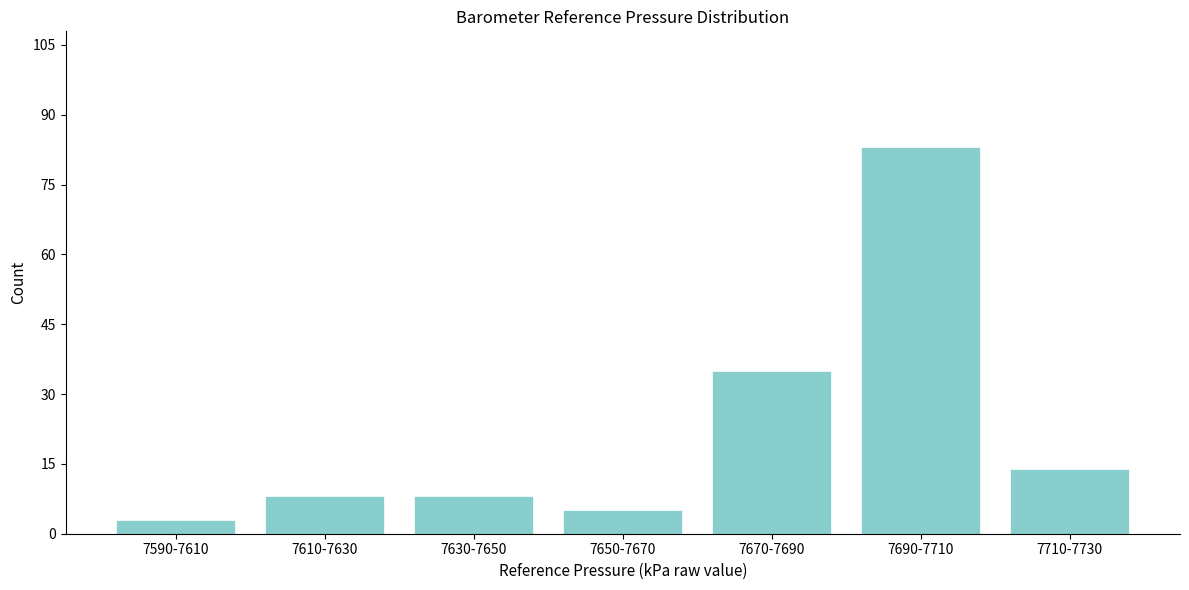

Reading right to left, extract all data points from this chart.

7710-7730=14	7690-7710=83	7670-7690=35	7650-7670=5	7630-7650=8	7610-7630=8	7590-7610=3